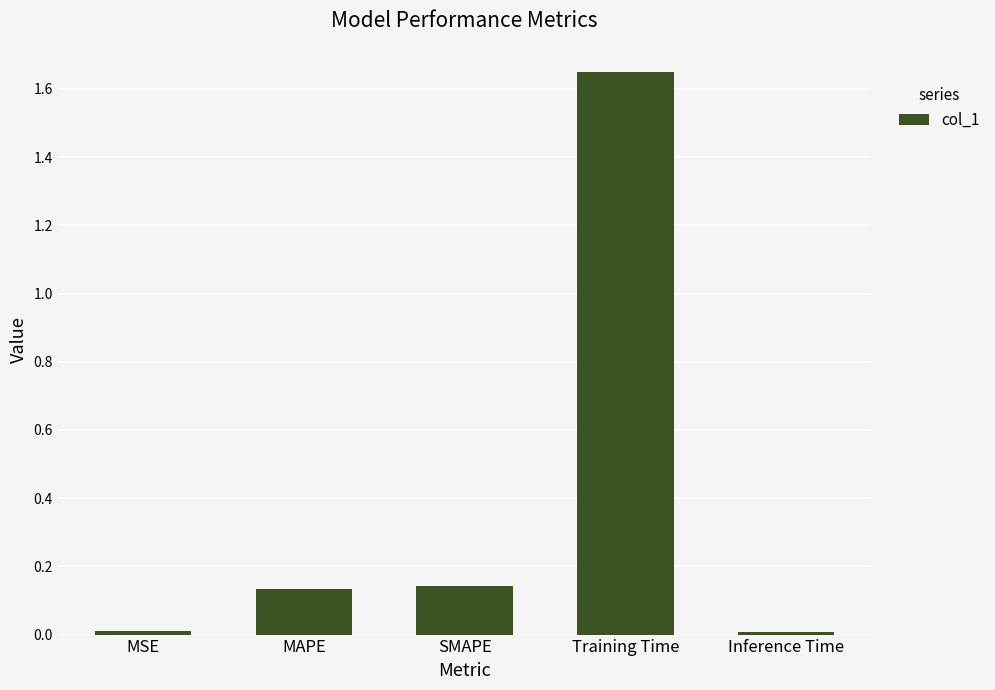

What is the sum of all values?

1.9